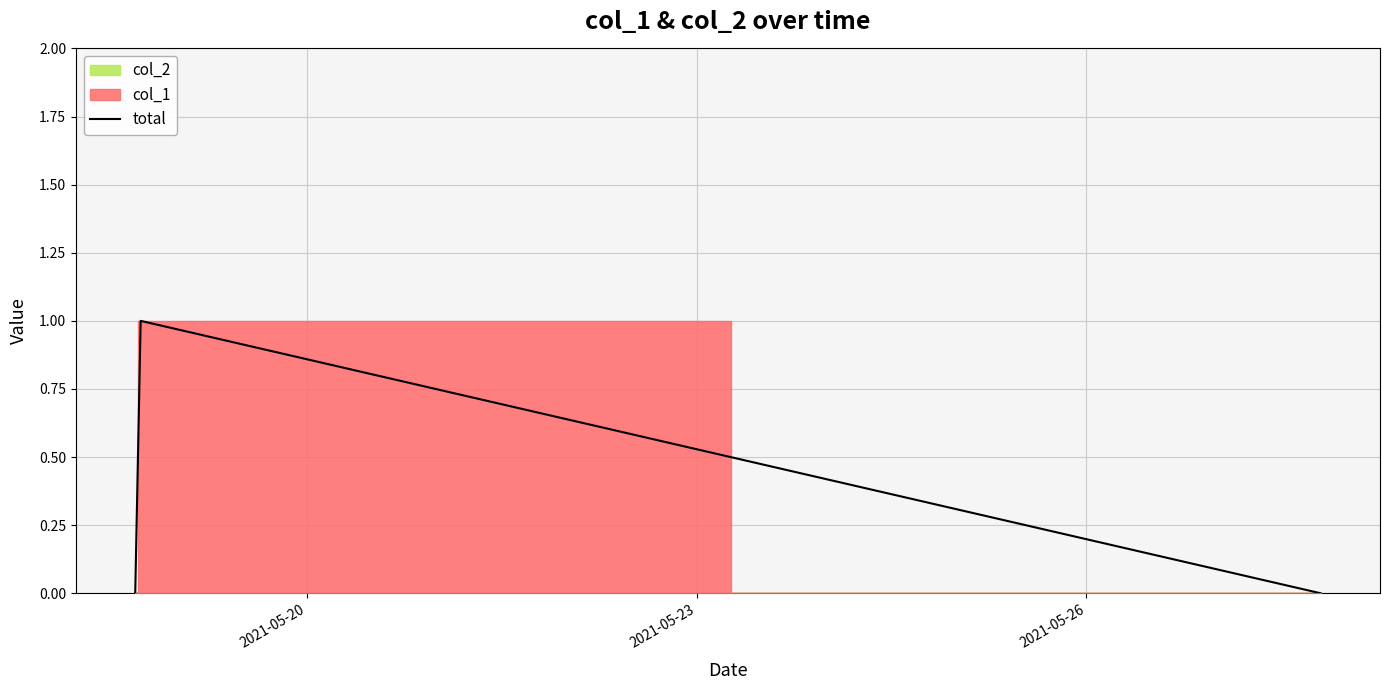

True or false: the data shows 0 at 2021-05-20.

True